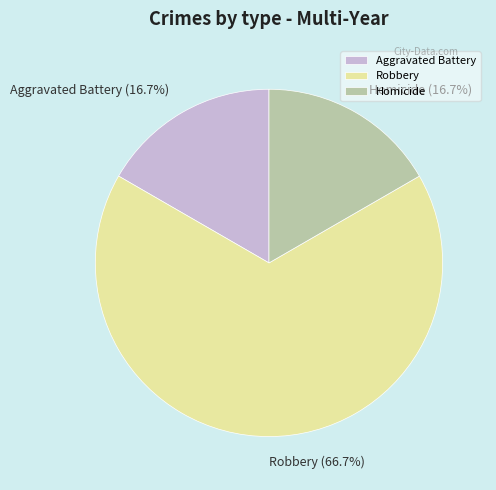

To the nearest percent, what percentage of the pie is Homicide?

17%